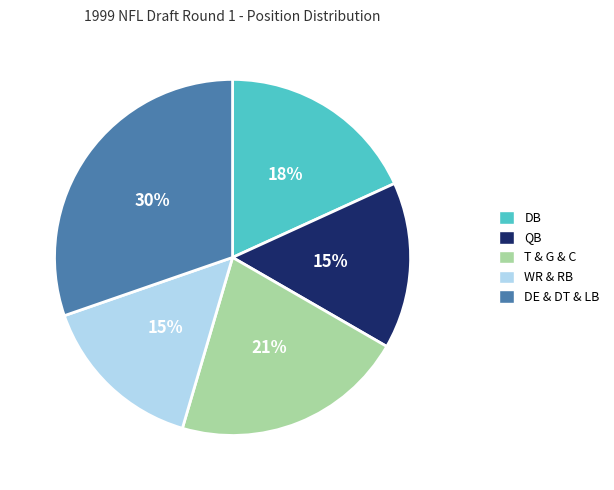

Between DB and T & G & C, which is larger?

T & G & C